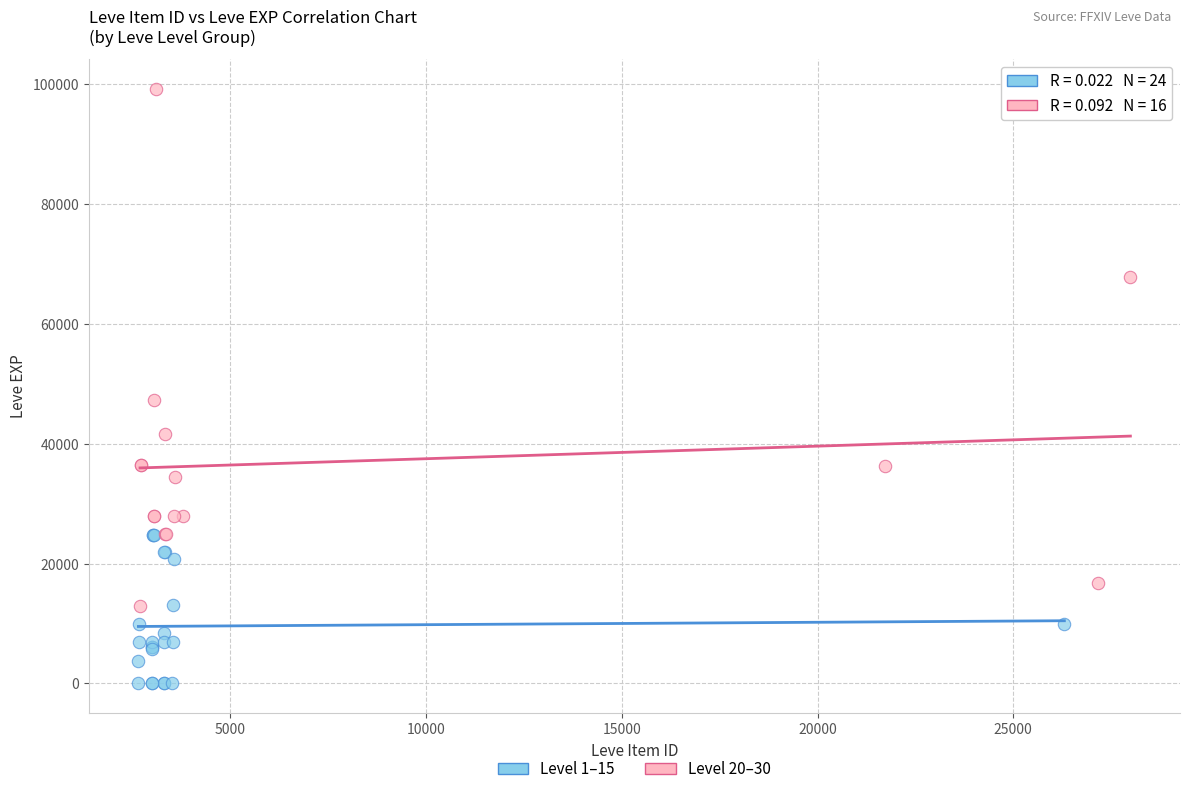

Which series reaches the minimum Y coordinate?

Level 1–15